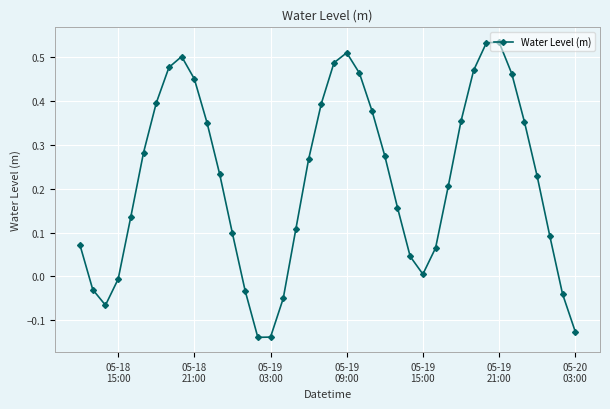

True or false: the data has more than 1 interior local peaks.

True